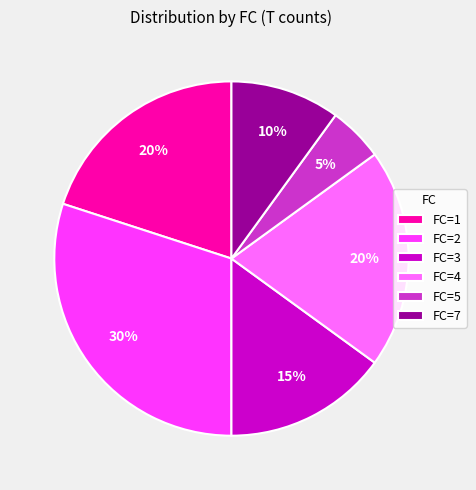

Combined, do FC=5 and FC=2 account for over 50%?

No